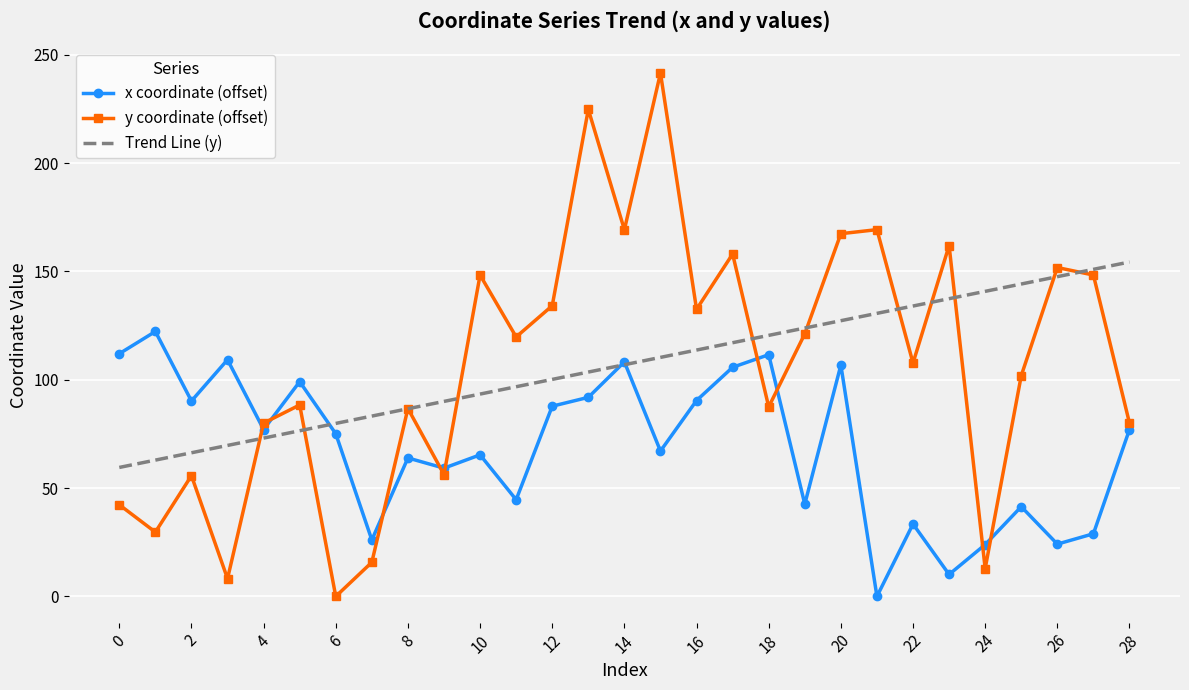

What is the average value of the y coordinate (offset) series?

107.0